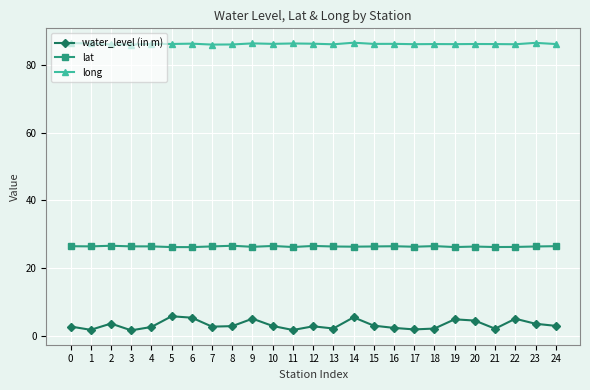

What is the difference between the highest and lowest values at 6?

80.8